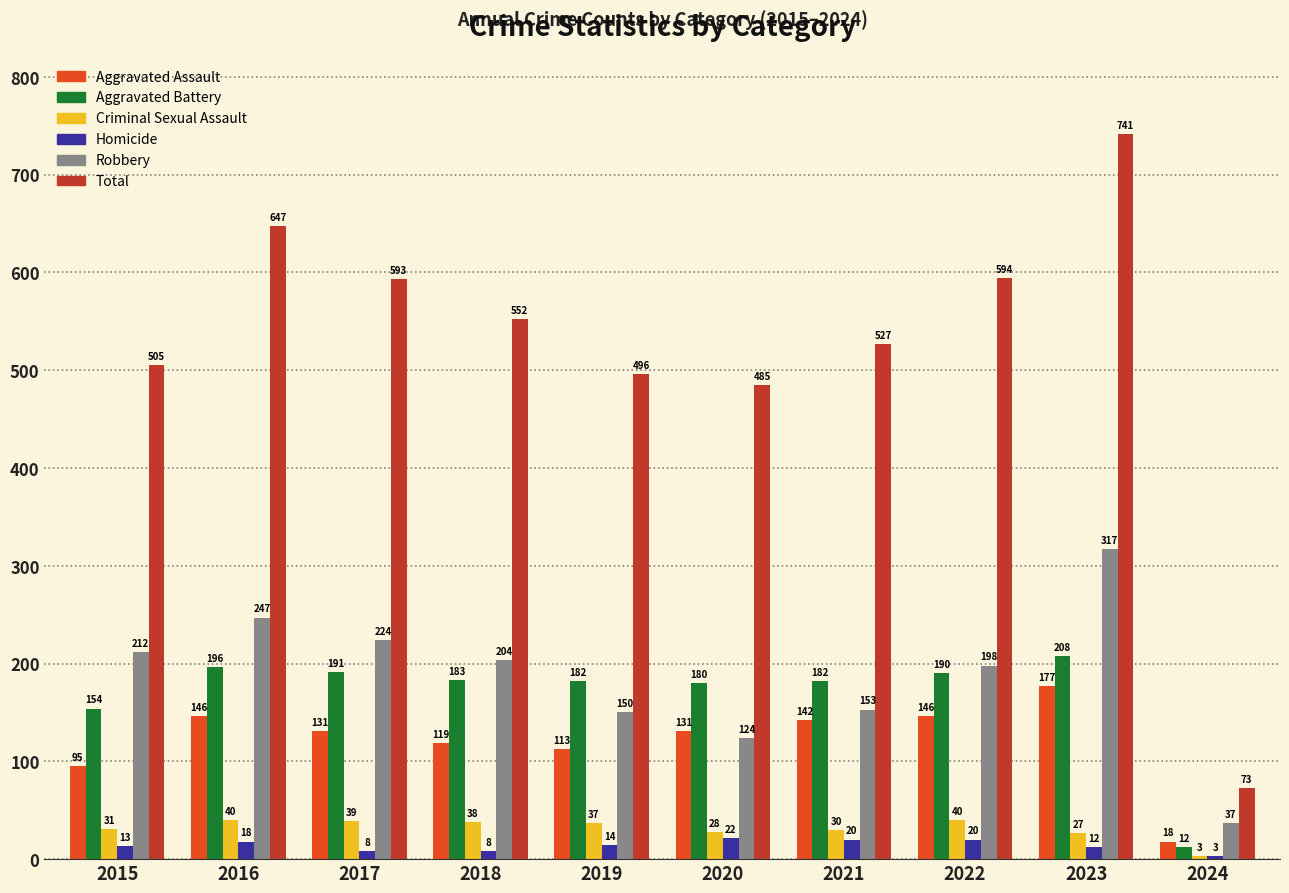

What is the value of the Criminal Sexual Assault bar at the 7th from the left?

30